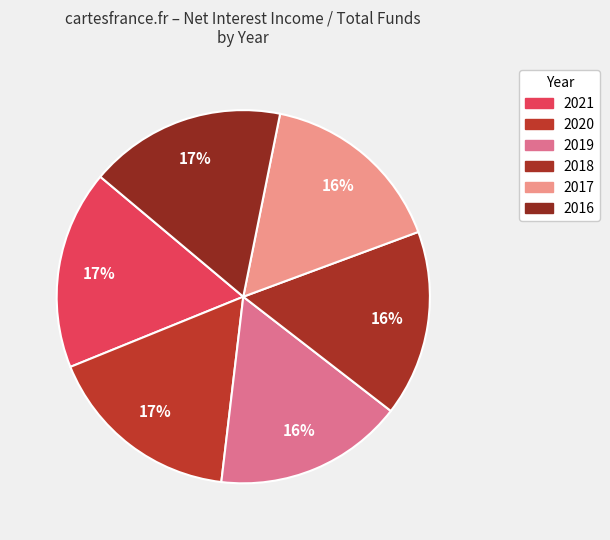

Rank the categories by value from lowest to highest.

2018, 2017, 2019, 2020, 2016, 2021